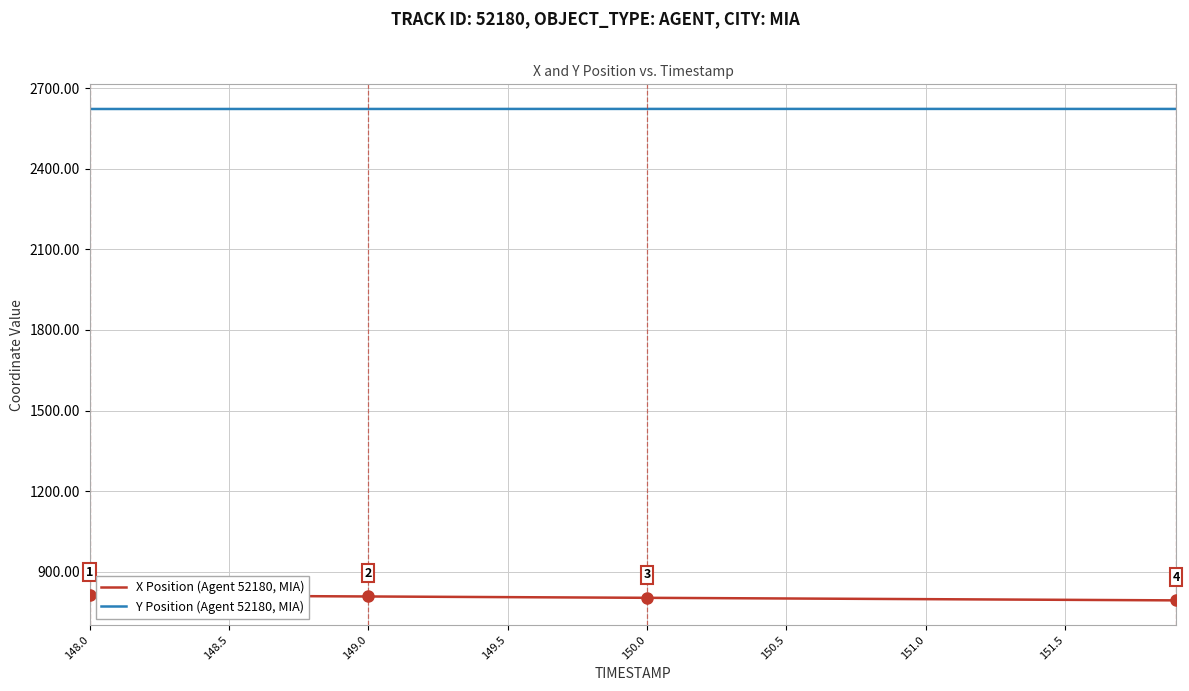

What are all the series names shown in the legend?

X Position (Agent 52180, MIA), Y Position (Agent 52180, MIA)